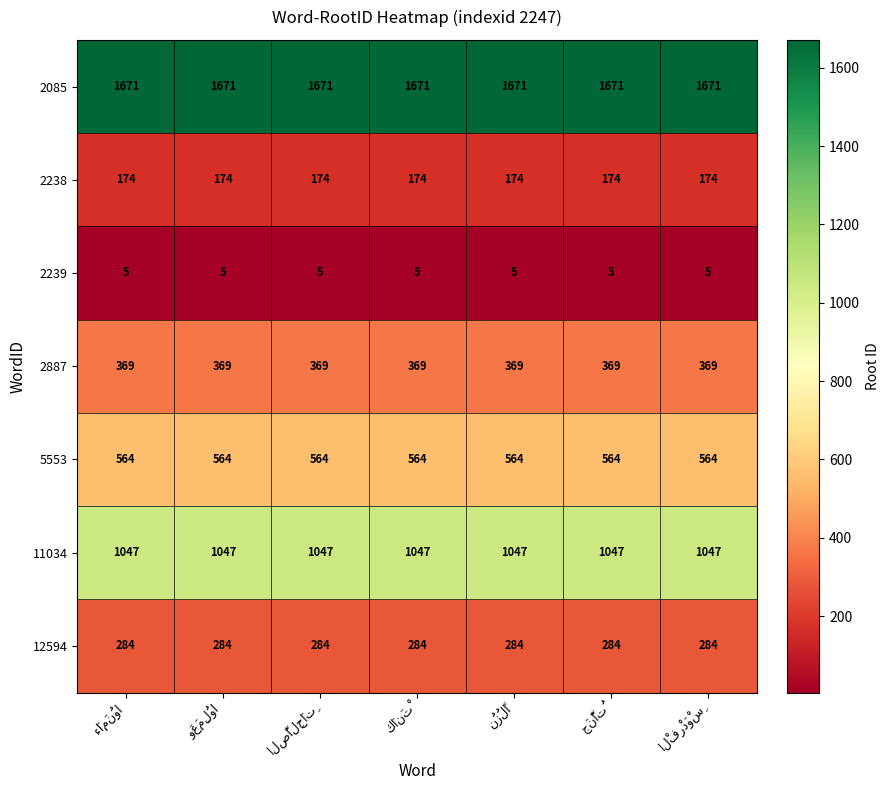

What is the maximum value for 2239?

5